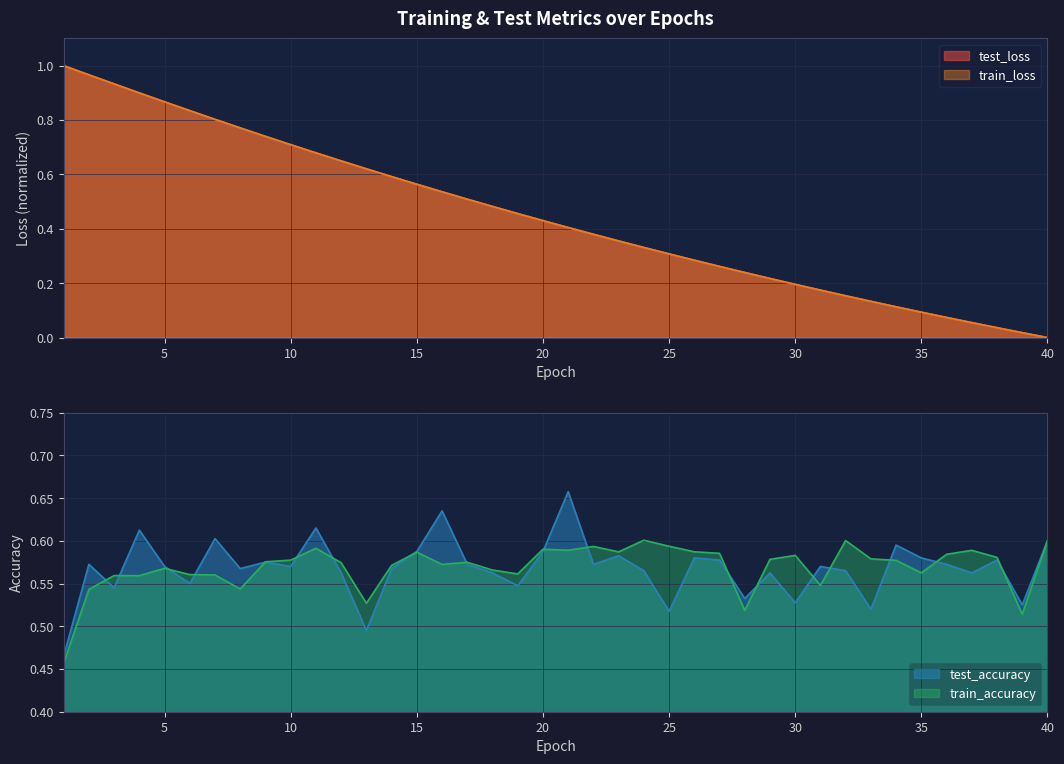

True or false: train_loss and test_loss cross at least once.

True